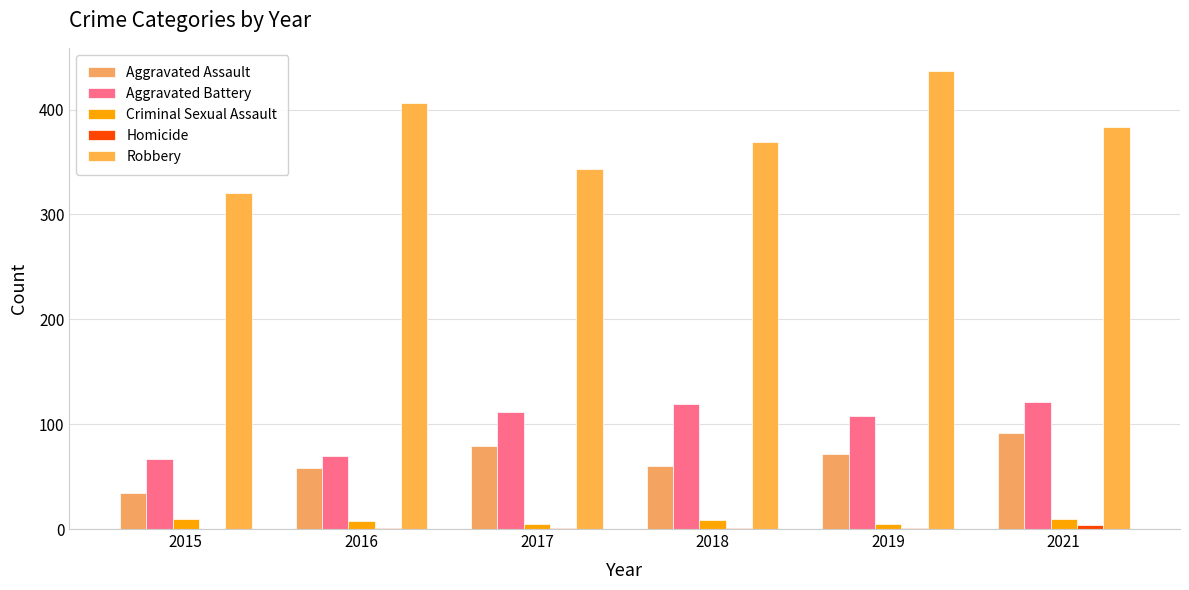

What is the sum of the Robbery values at 2016 and 2017?

749